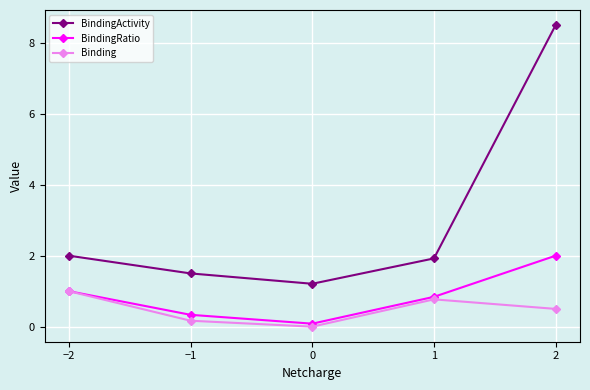

The BindingActivity series shows 1.2 at 0. True or false?

True